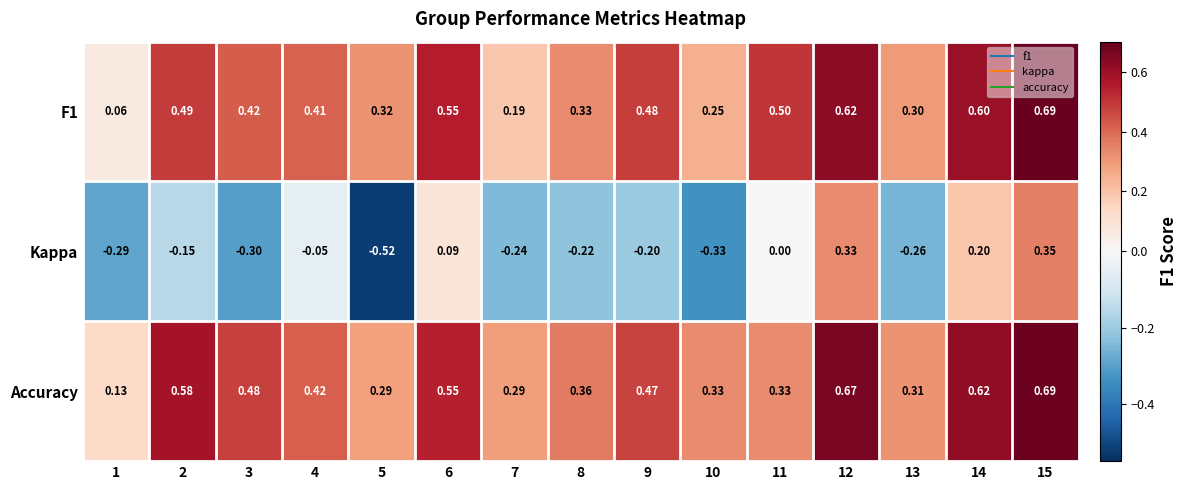

Which series has the largest total across all categories?

Accuracy